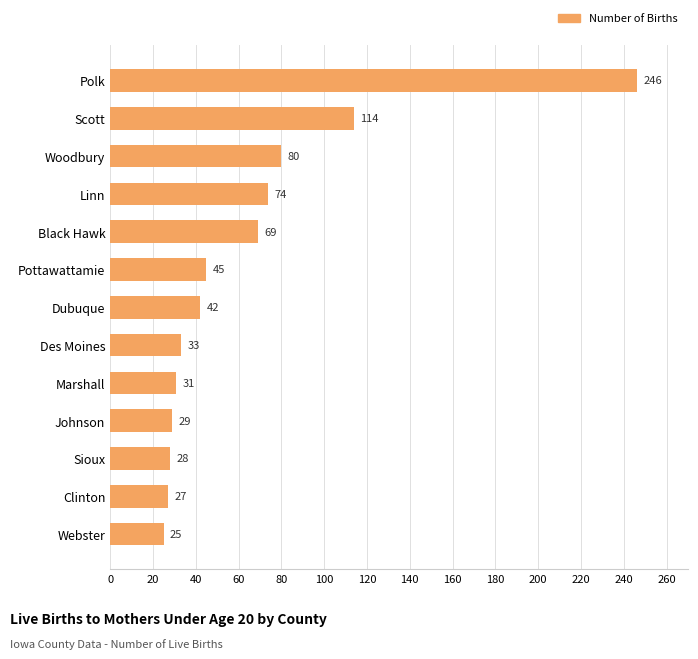

At which label is the value closest to 135?

Scott